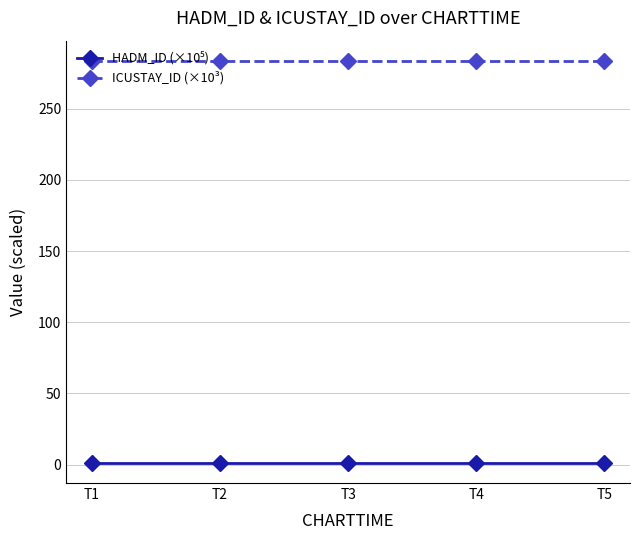

What is the maximum value shown in the chart?

283.6